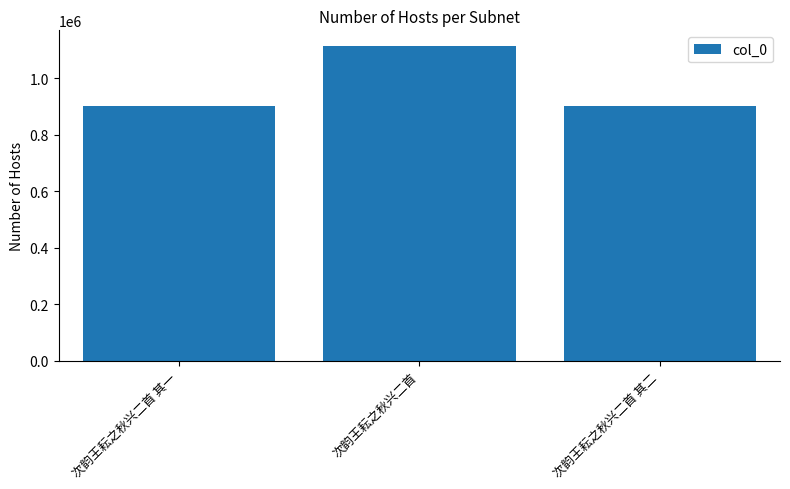

True or false: the data shows 1584859 at 次韵王耘之秋兴二首 其一.

False